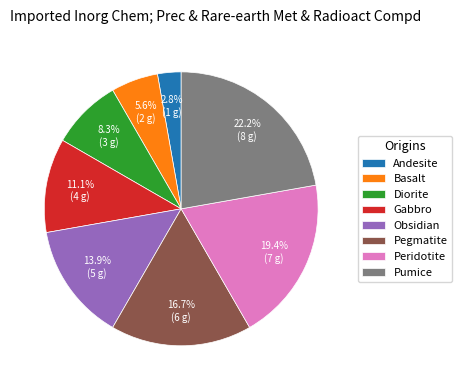

To the nearest percent, what is the average slice percentage?

12%